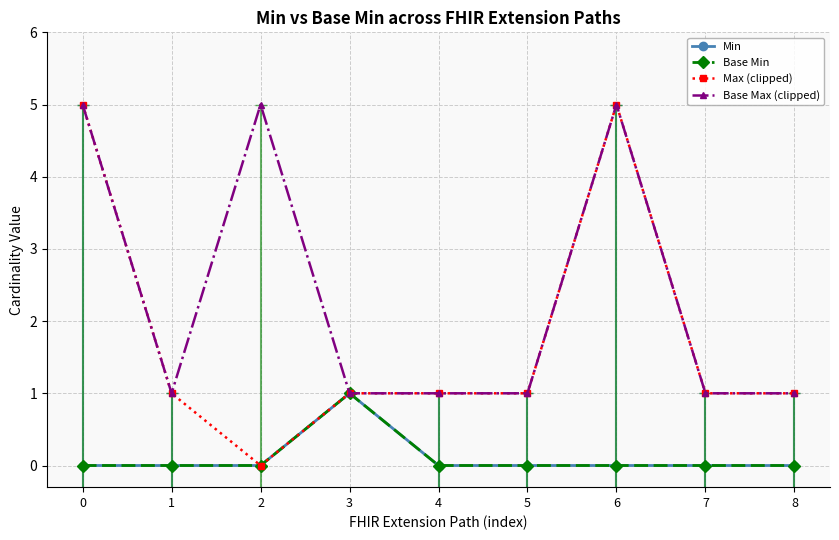

The value of Min at 1 is 0. True or false?

True